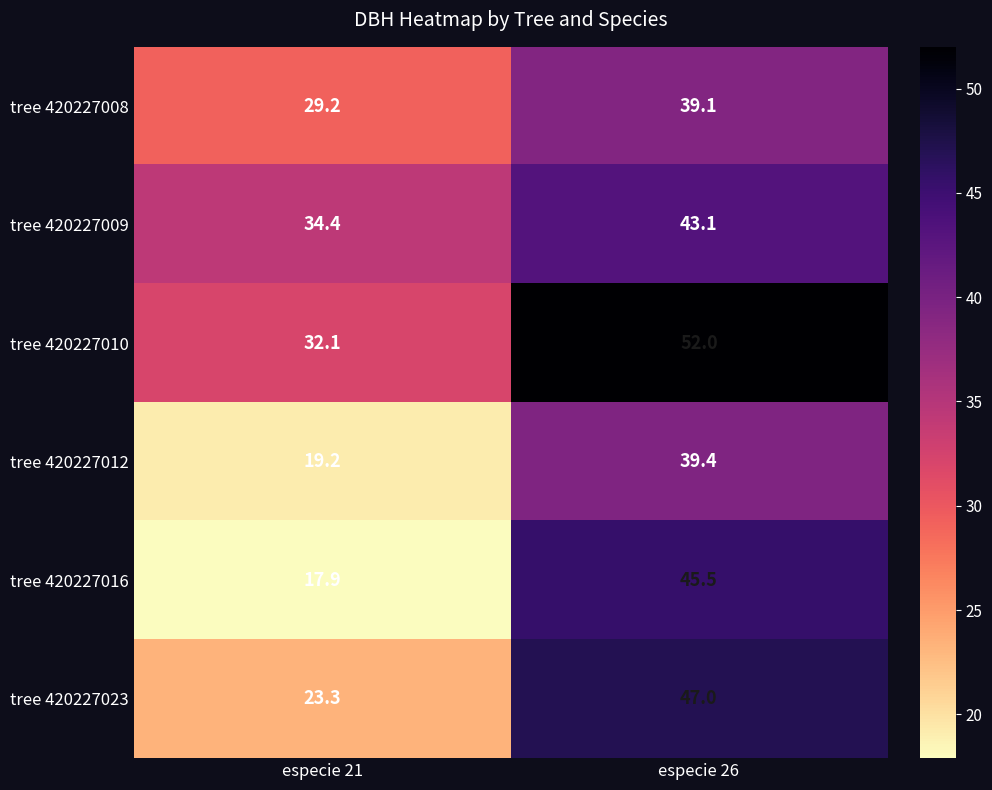

What is the smallest value displayed?

17.9